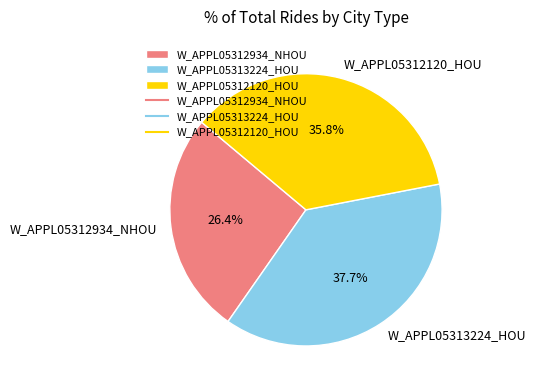

Does any single category account for the majority?

No